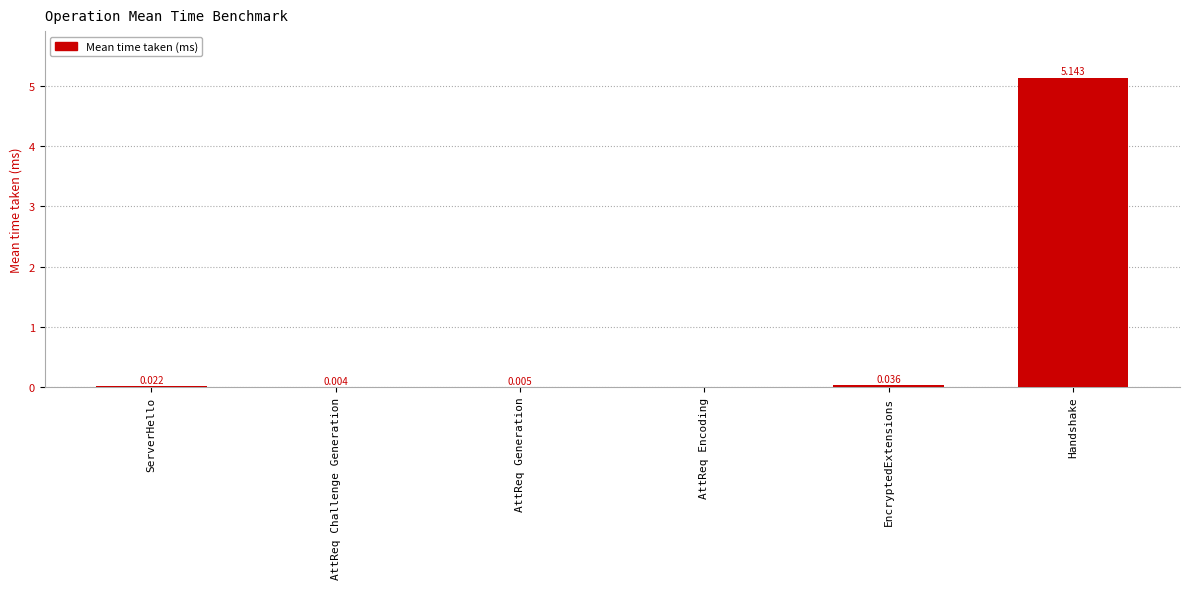

Count the number of values greater than 0.

5